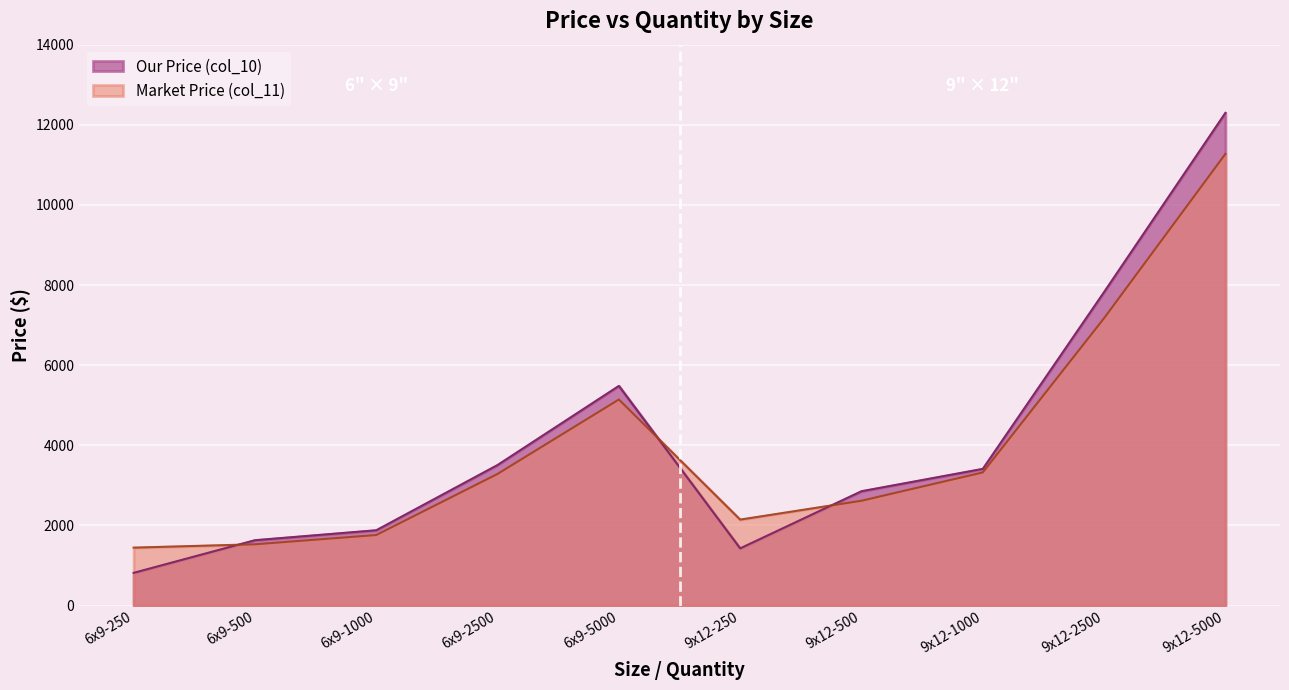

List the series in order of their overall mean, highest first.

Our Price (col_10), Market Price (col_11)